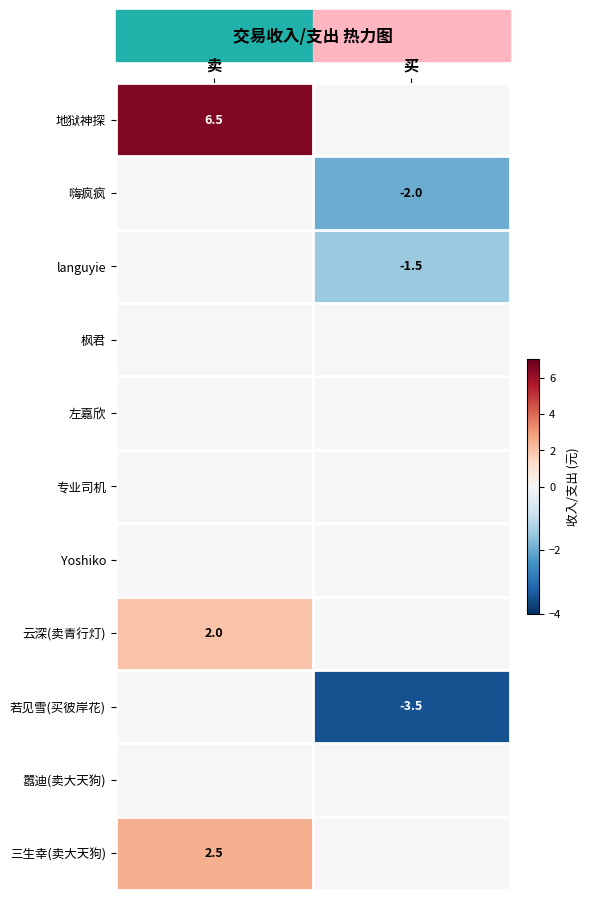

Which category has the lowest value across all series?

买